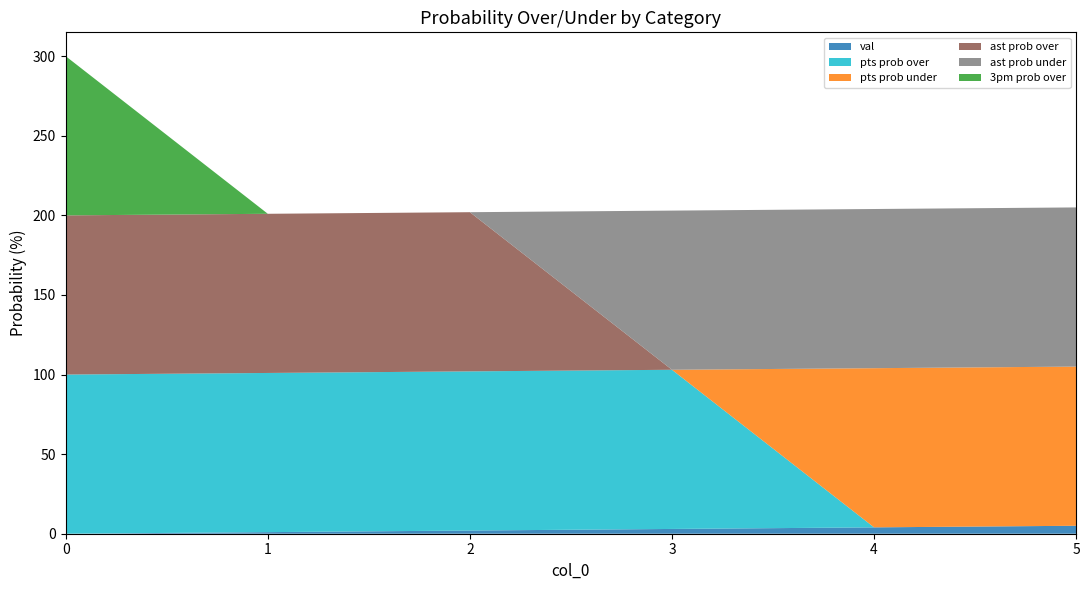

Reading left to right, list all the values displayed in this chart.

val: 0=0	1=1	2=2	3=3	4=4	5=5
pts prob over: 0=100	1=100	2=100	3=100	4=0	5=0
pts prob under: 0=0	1=0	2=0	3=0	4=100	5=100
ast prob over: 0=100	1=100	2=100	3=0	4=0	5=0
ast prob under: 0=0	1=0	2=0	3=100	4=100	5=100
3pm prob over: 0=100	1=0	2=0	3=0	4=0	5=0